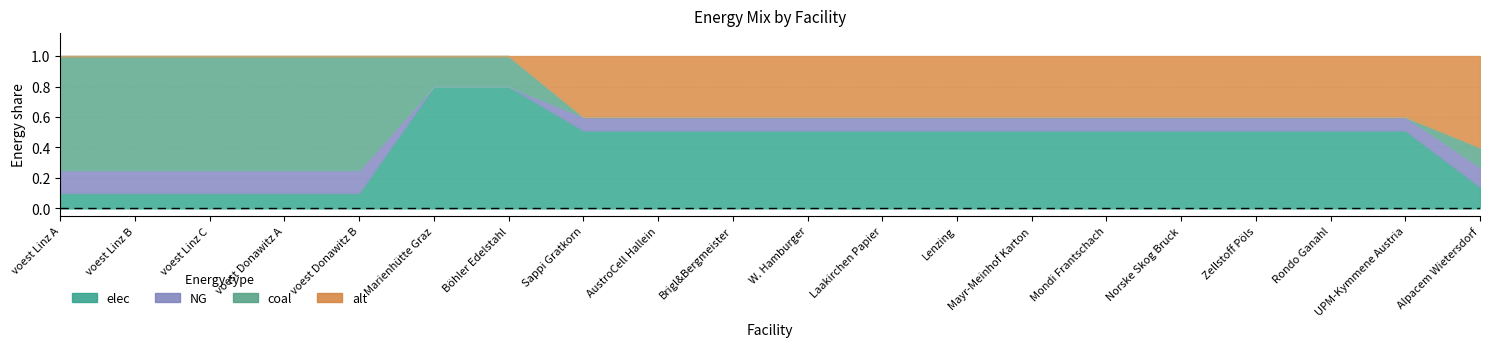

How many values in the coal series exceed 0?

8